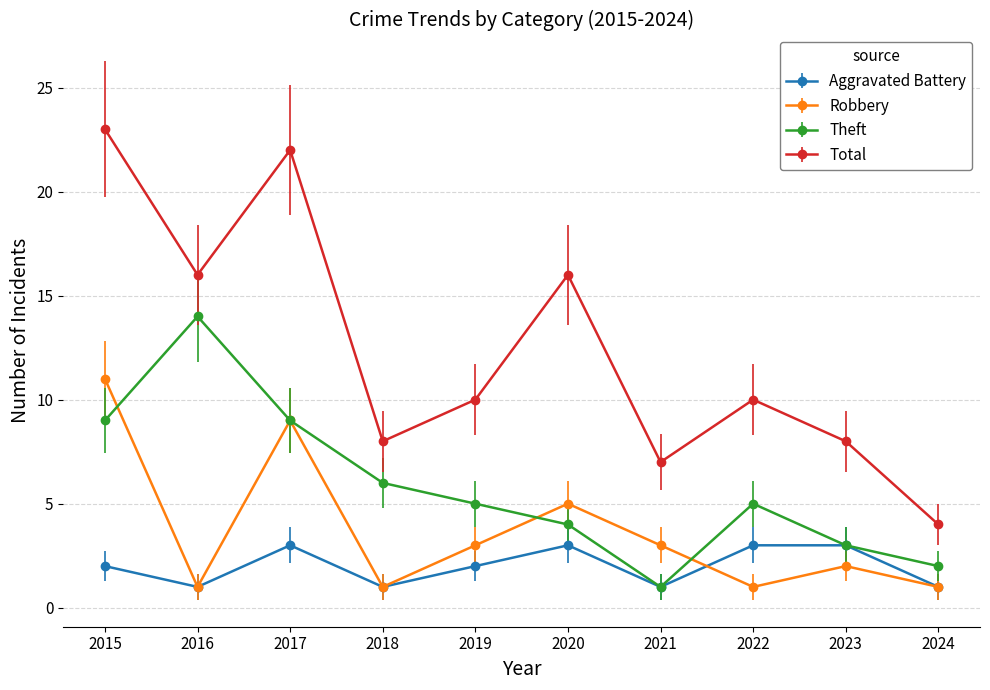

What is the sum of the Theft values at 2023 and 2019?

8